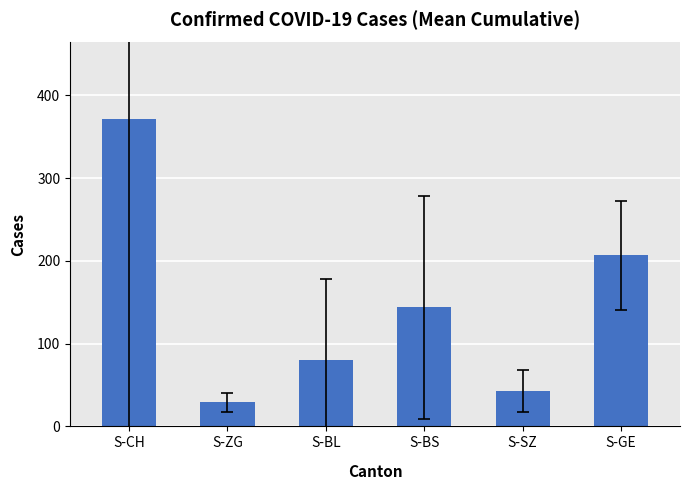

Approximately how many times larger is the value at S-BS compared to S-GE?

0.7